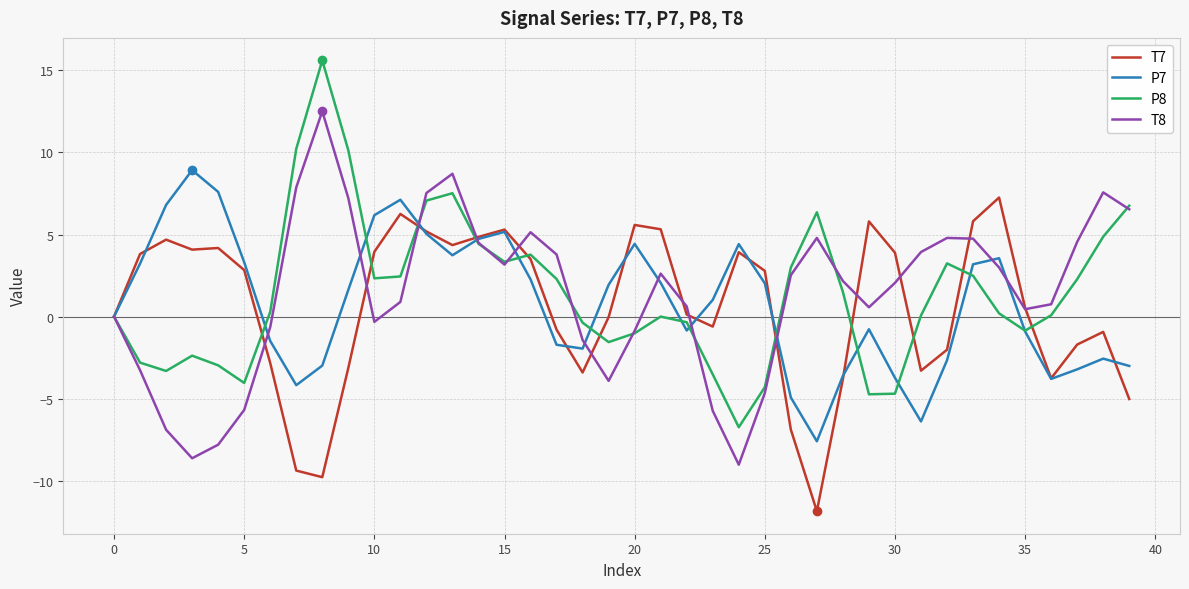

What is the smallest value displayed?

-11.9